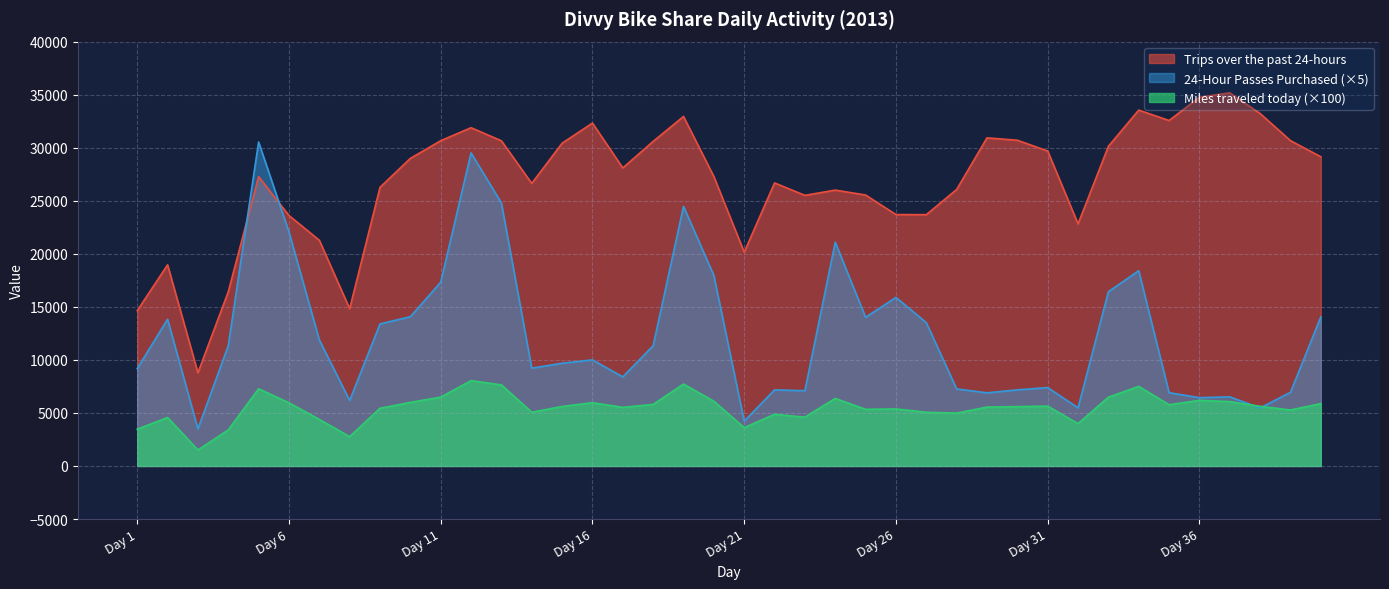

Does the chart have visible grid lines?

Yes